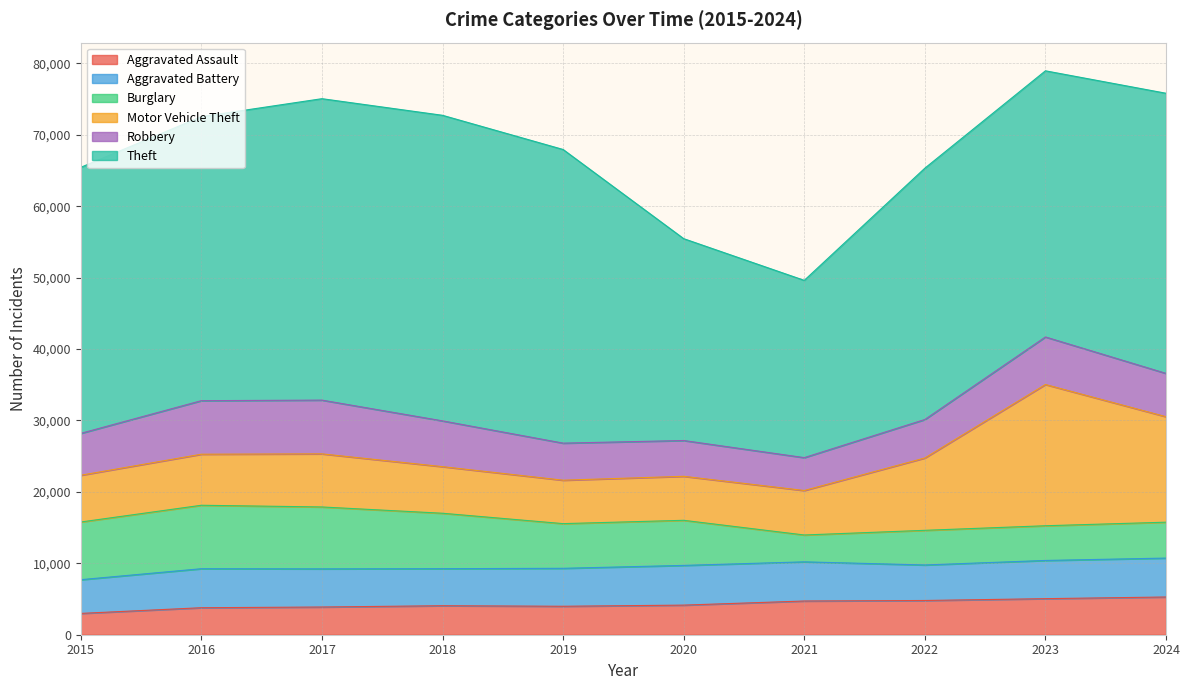

Is it true that Aggravated Assault equals 3984 at 2019?

True